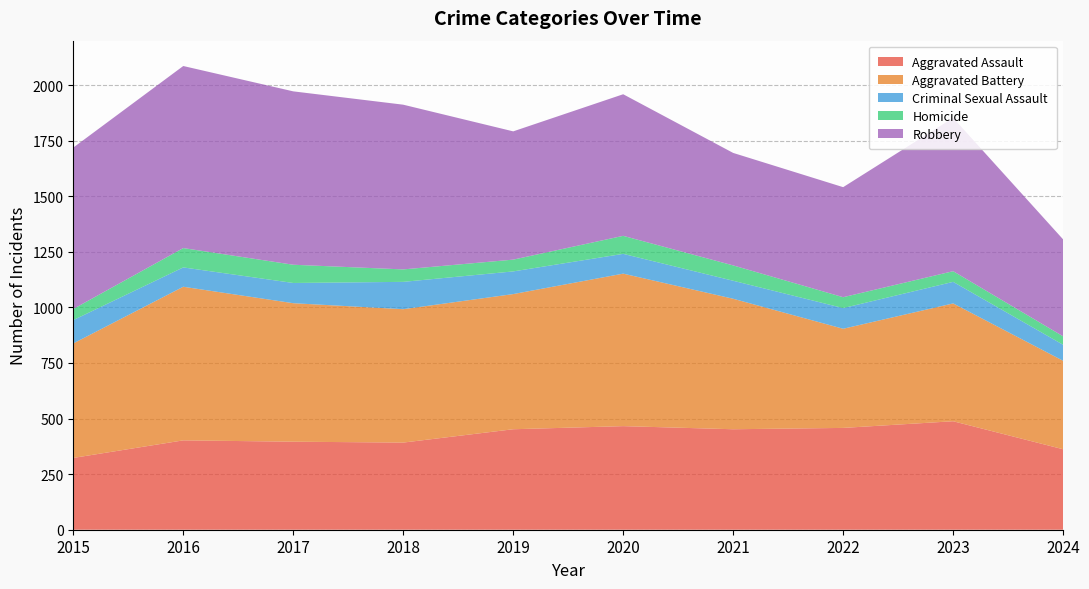

Reading left to right, extract all data points from this chart.

Aggravated Assault: 2015=323	2016=402	2017=396	2018=392	2019=452	2020=466	2021=452	2022=458	2023=488	2024=362
Aggravated Battery: 2015=515	2016=691	2017=623	2018=600	2019=608	2020=686	2021=587	2022=446	2023=530	2024=398
Criminal Sexual Assault: 2015=105	2016=87	2017=91	2018=123	2019=102	2020=89	2021=81	2022=93	2023=97	2024=72
Homicide: 2015=50	2016=87	2017=82	2018=56	2019=53	2020=81	2021=69	2022=49	2023=48	2024=38
Robbery: 2015=726	2016=819	2017=780	2018=741	2019=577	2020=637	2021=506	2022=495	2023=690	2024=436